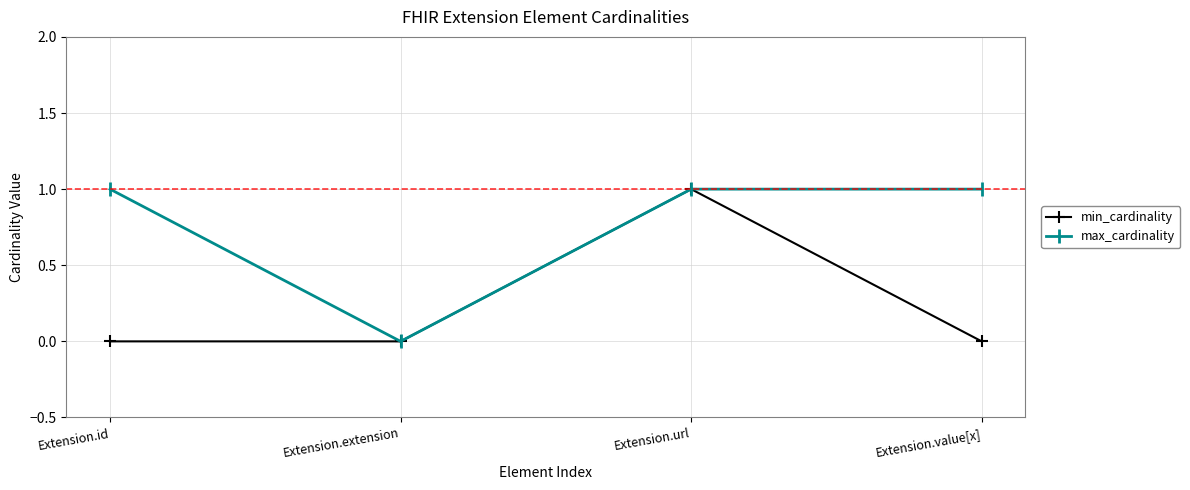

In max_cardinality, how many points are lower than both neighbors (excluding endpoints)?

1